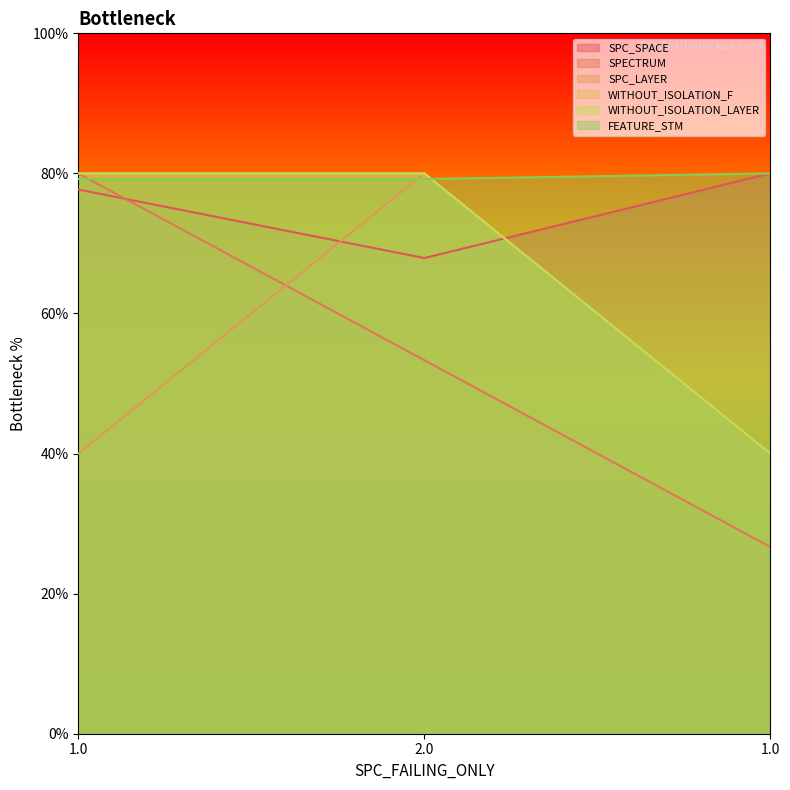

Which series has the largest total across all categories?

FEATURE_STM